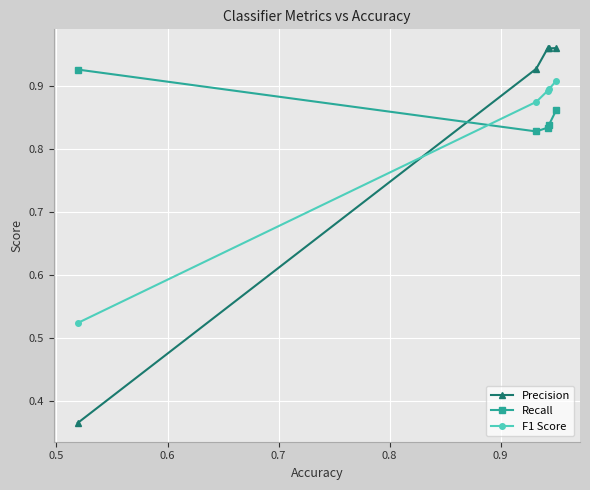

What is the average value of the Recall series?

0.9